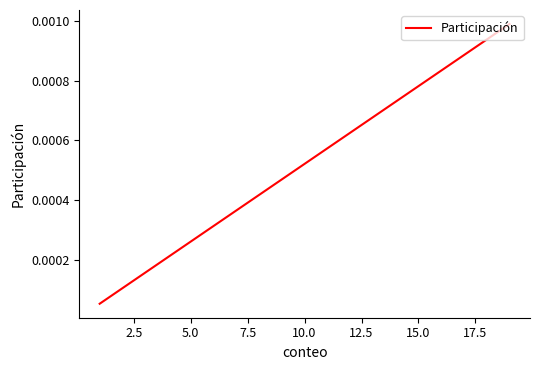

How many lines are shown in the chart?

1